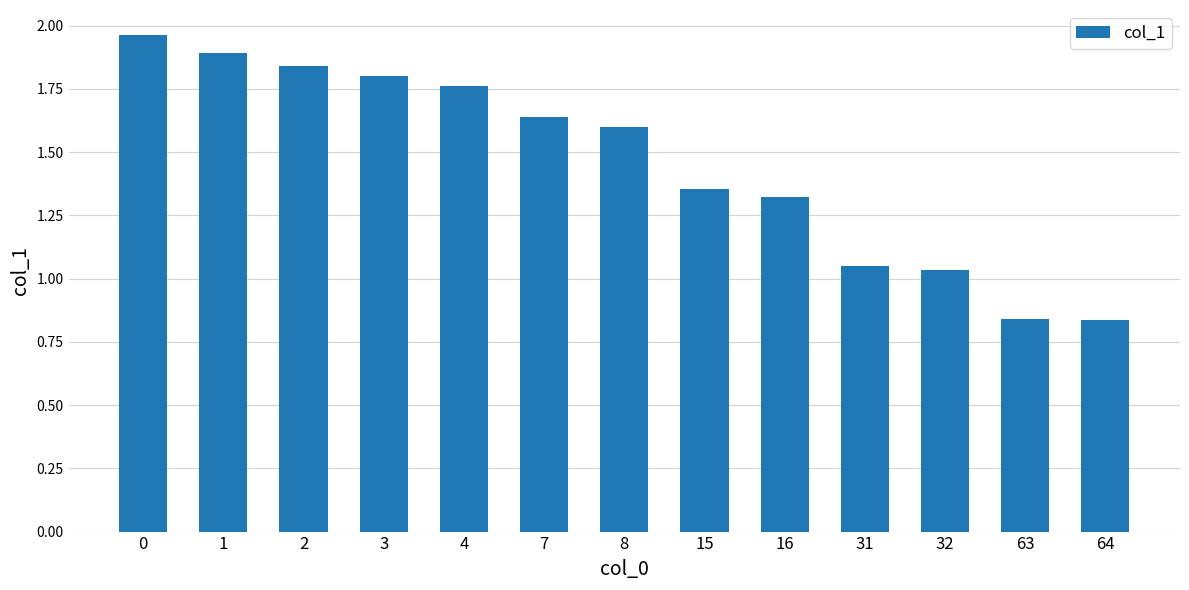

What is the ratio of the value at 64 to the value at 7?

0.5